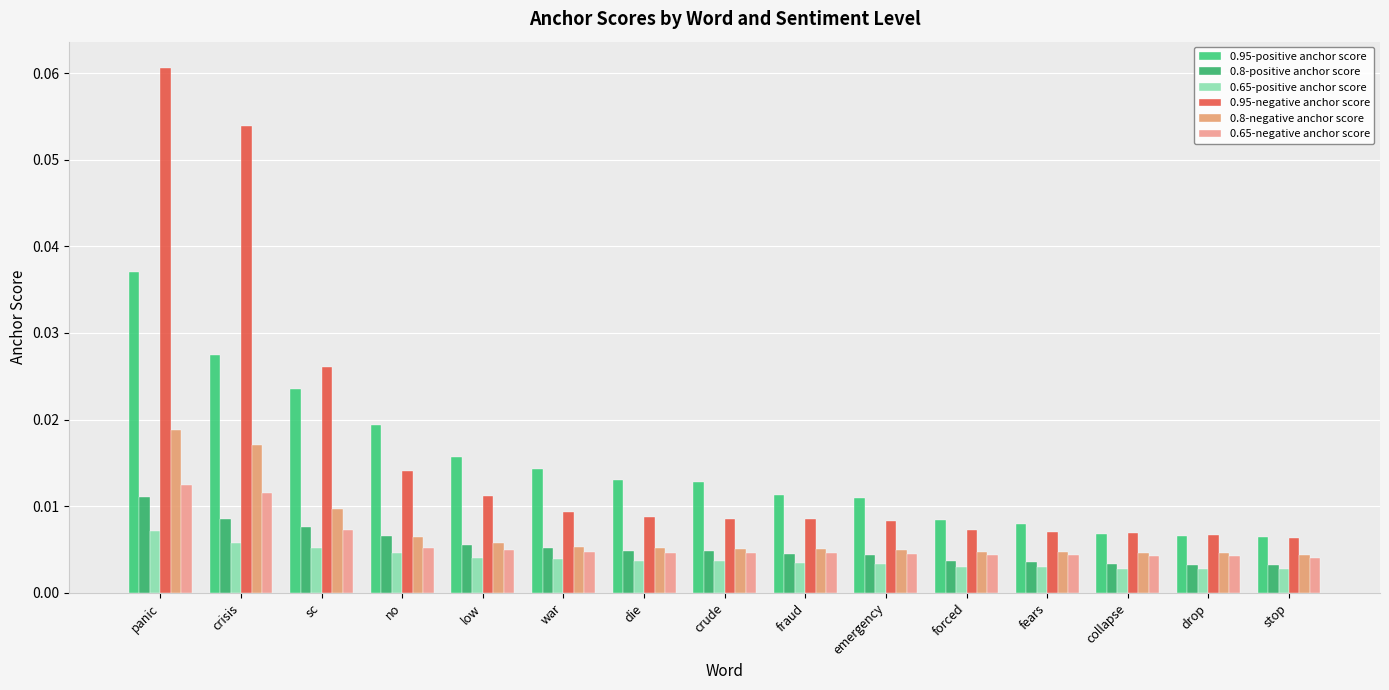

Is it true that 0.8-negative anchor score equals 0.0 at crude?

False